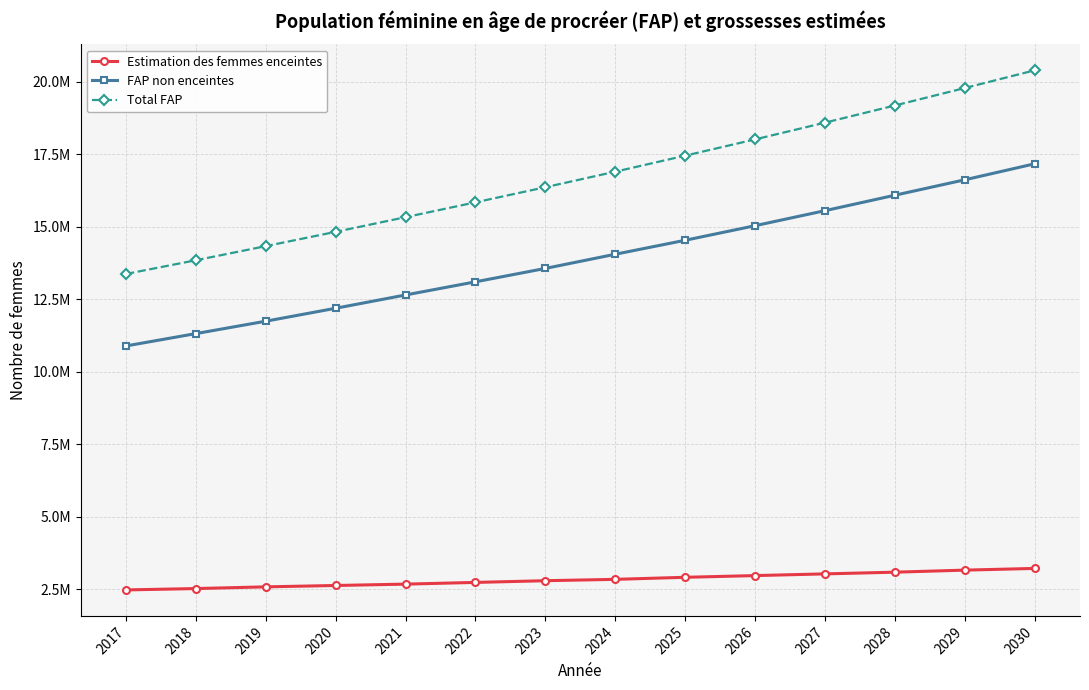

True or false: Estimation des femmes enceintes and FAP non enceintes cross at least once.

False